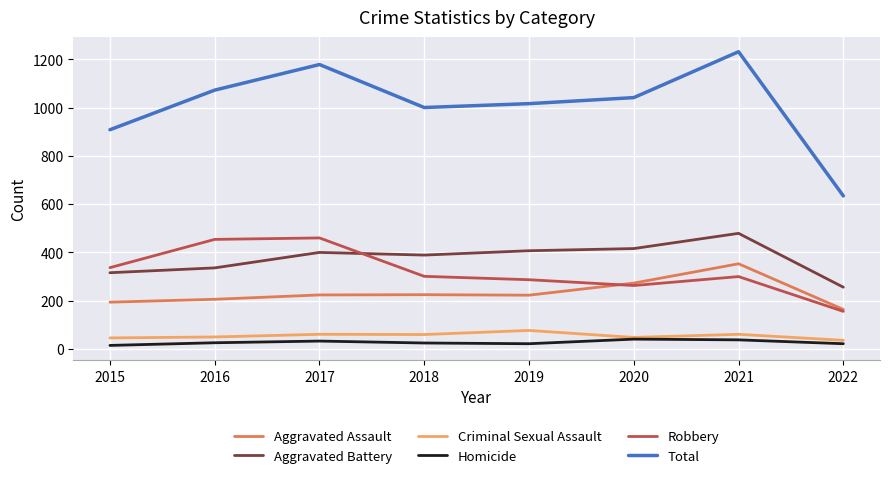

What is the total value across all series at 2018?

2000